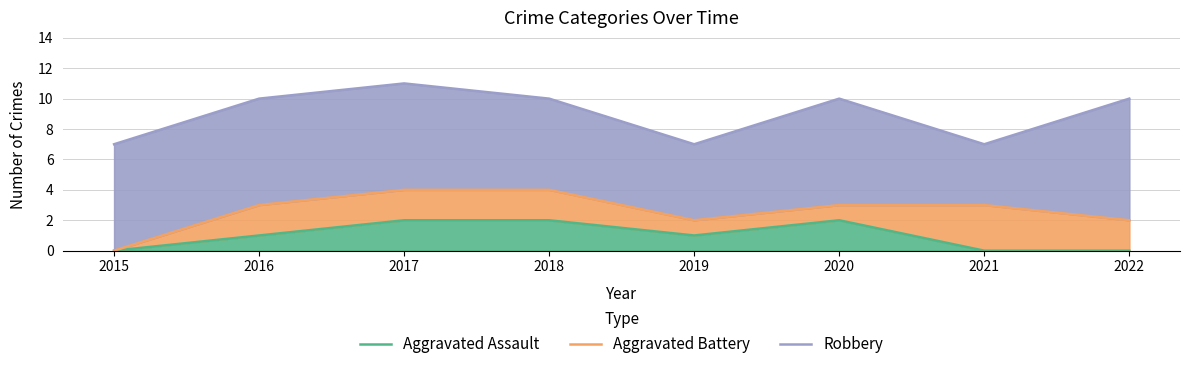

At which category does Aggravated Battery reach its first local valley?

2019